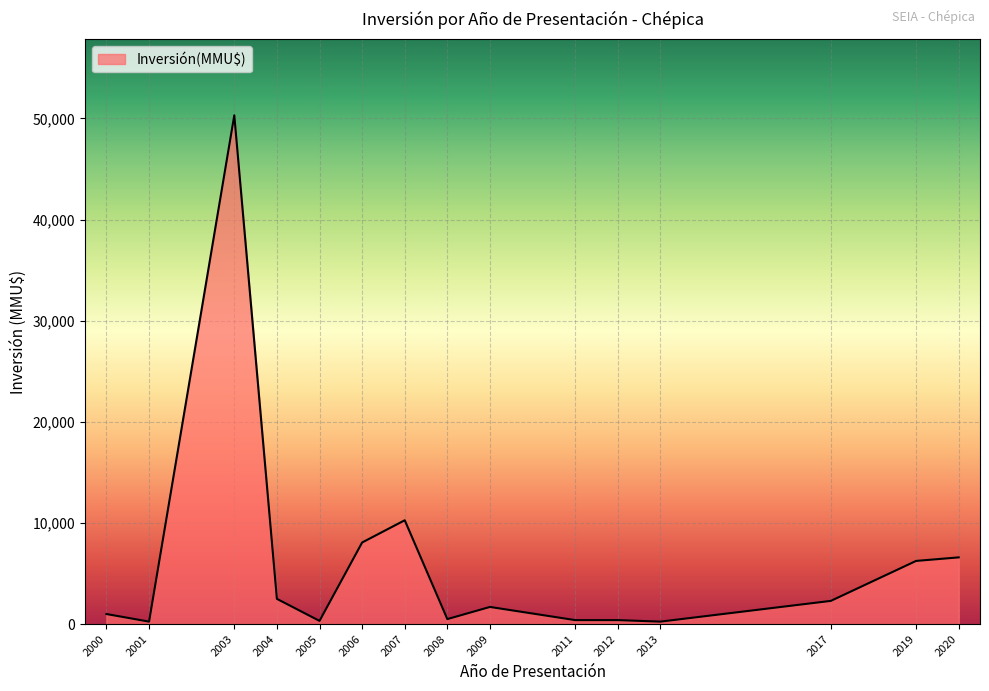

How many series are shown in this chart?

1